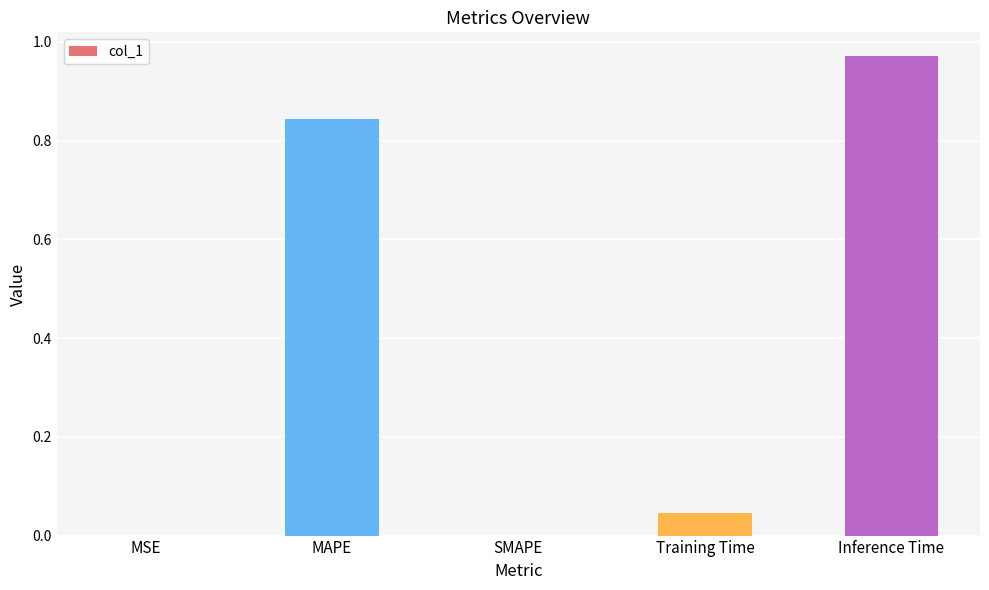

The chart shows a value of 0.0 at MSE. True or false?

True